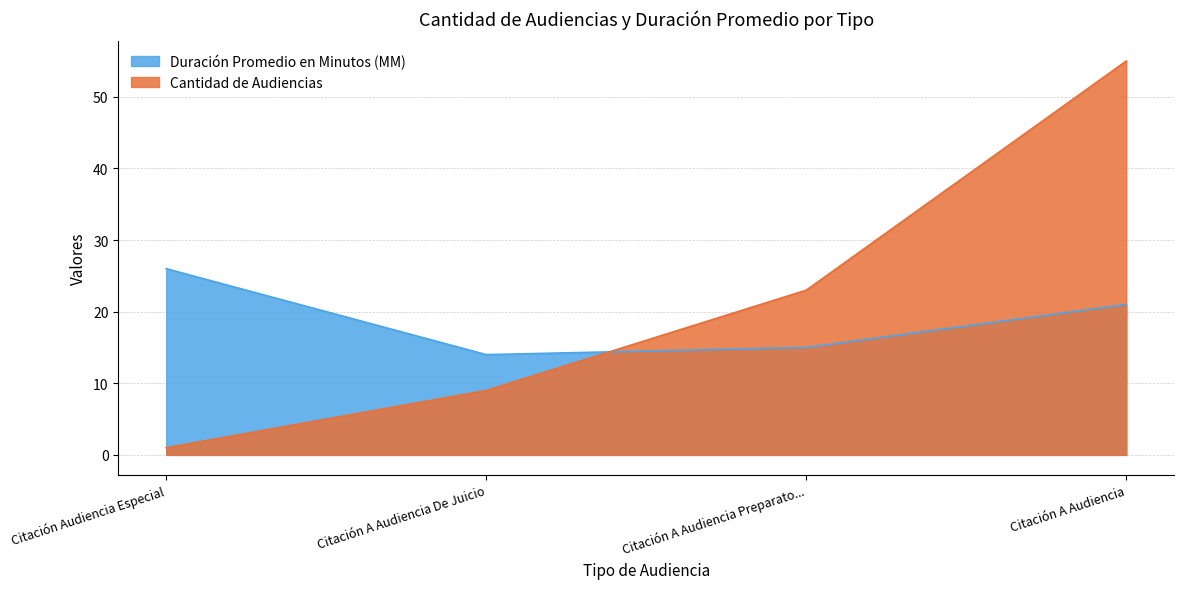

Rank the series by their average value, from lowest to highest.

Duración Promedio en Minutos (MM), Cantidad de Audiencias